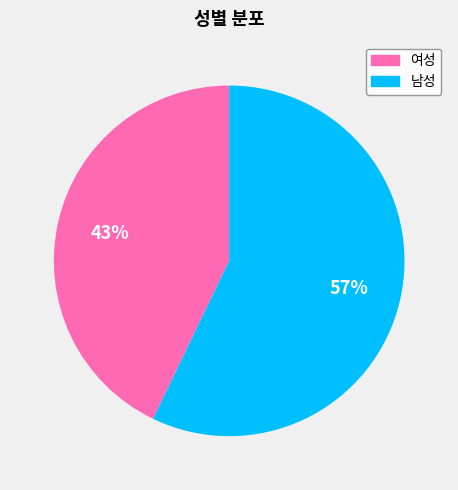

Which category has the smallest portion of the pie?

여성